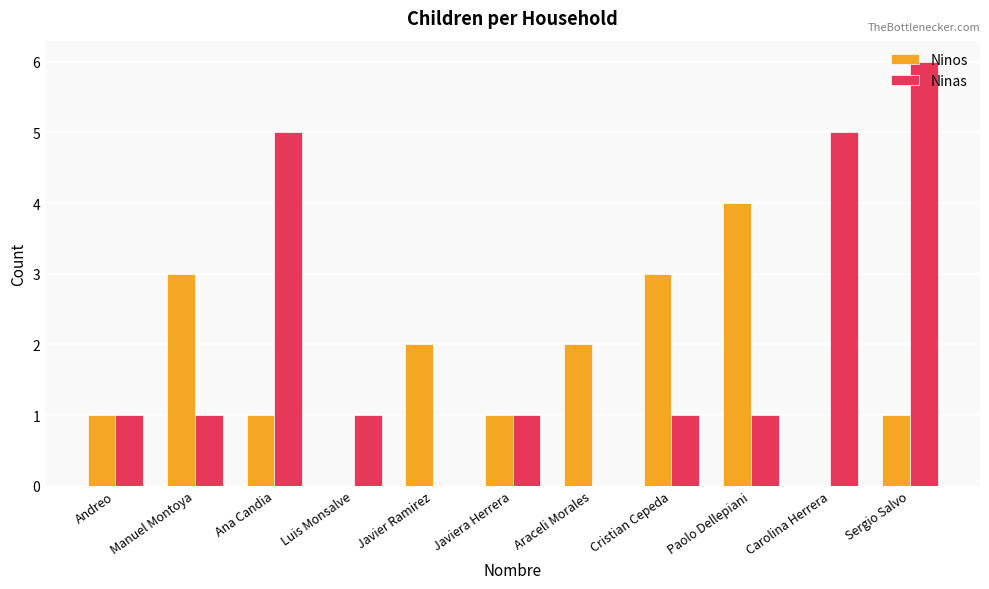

What are all the series names shown in the legend?

Ninos, Ninas